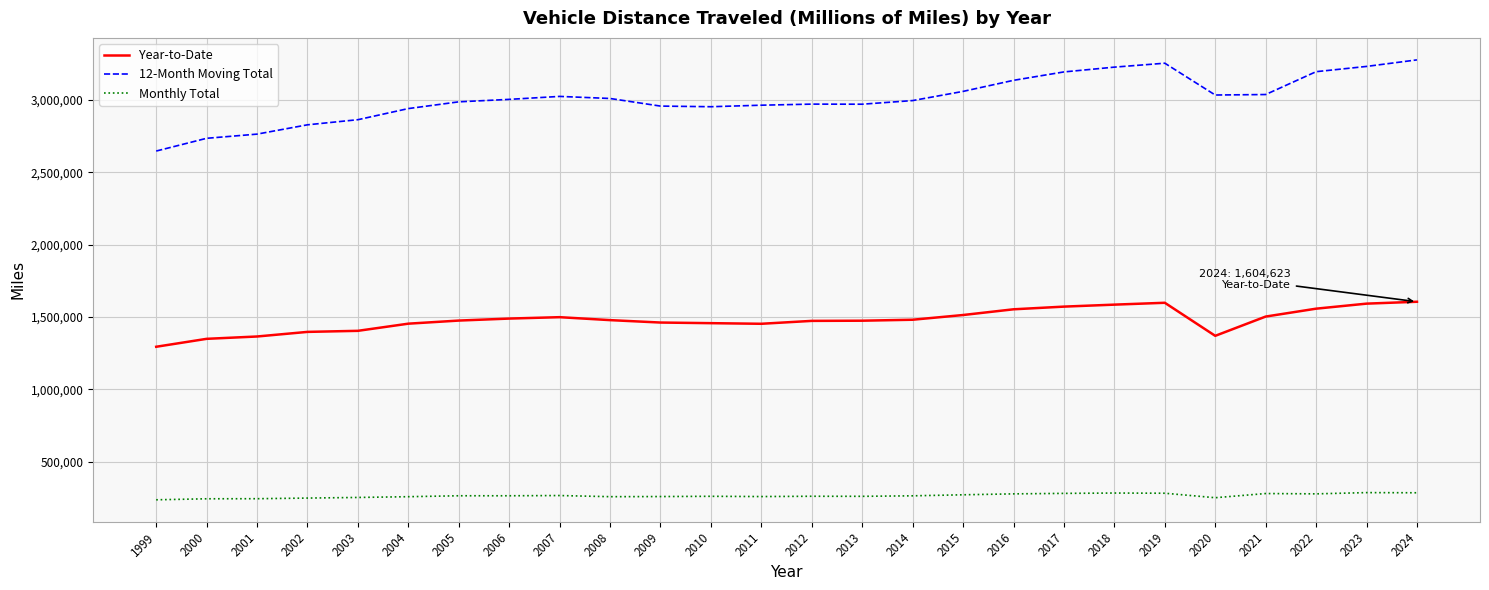

True or false: Year-to-Date and 12-Month Moving Total cross at least once.

False